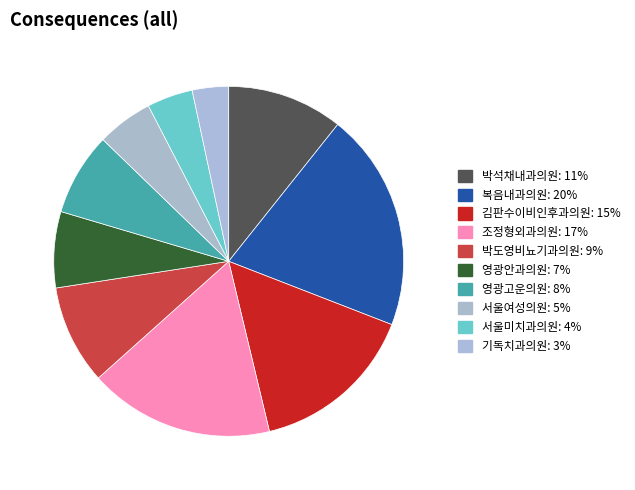

Does 김판수이비인후과의원 represent more than half of the total?

No